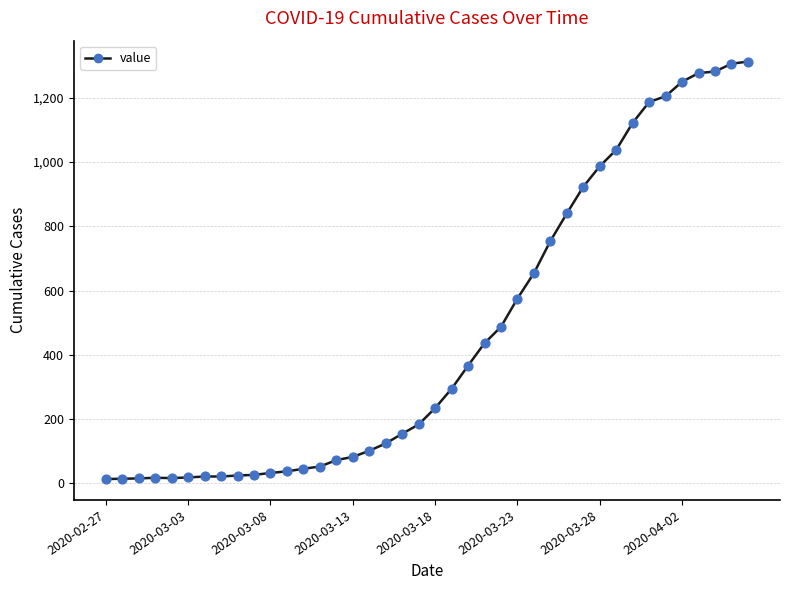

What is the maximum value shown in the chart?

1313